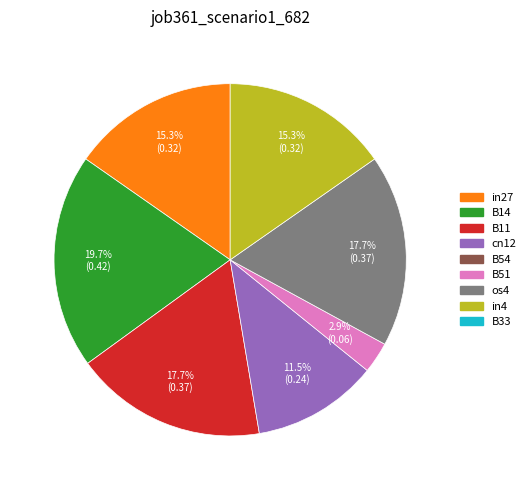

Is there a majority slice in this chart?

No